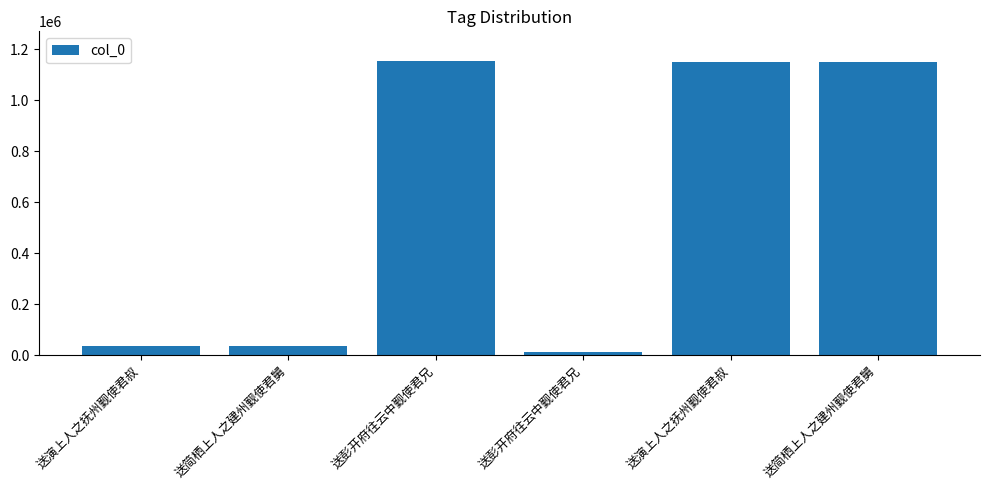

How many data points are less than 1147178?

3